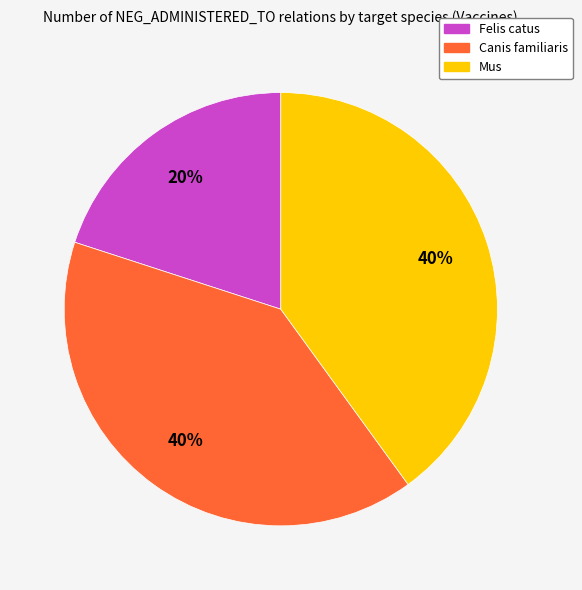

To the nearest percent, what portion does Felis catus represent?

20%